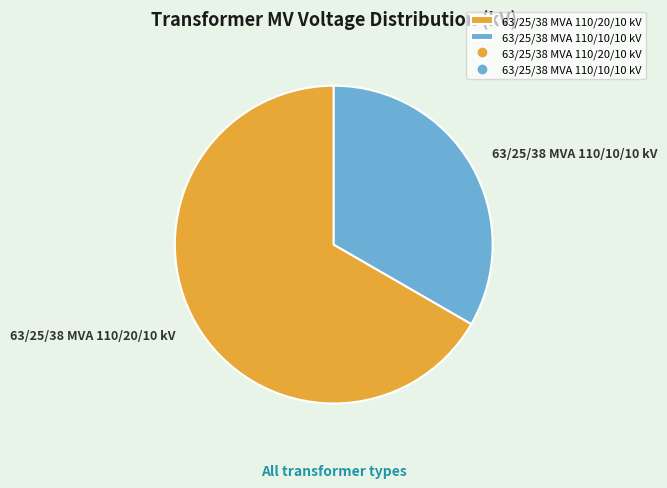

Count the number of slices in the pie.

2